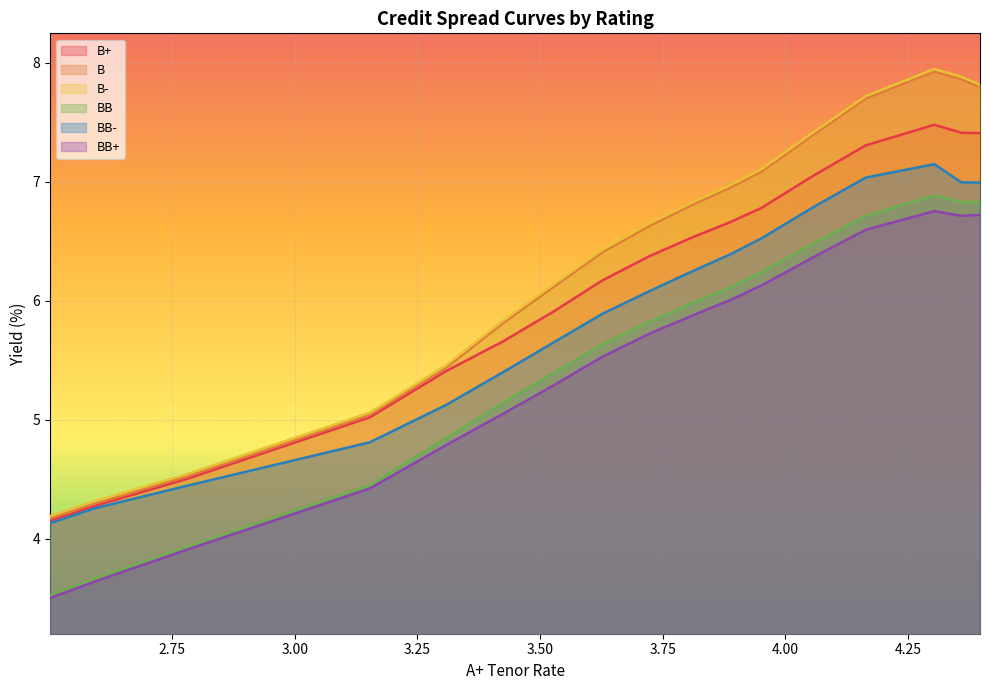

What is the difference between the maximum and second lowest values in the BB+ series?

3.1